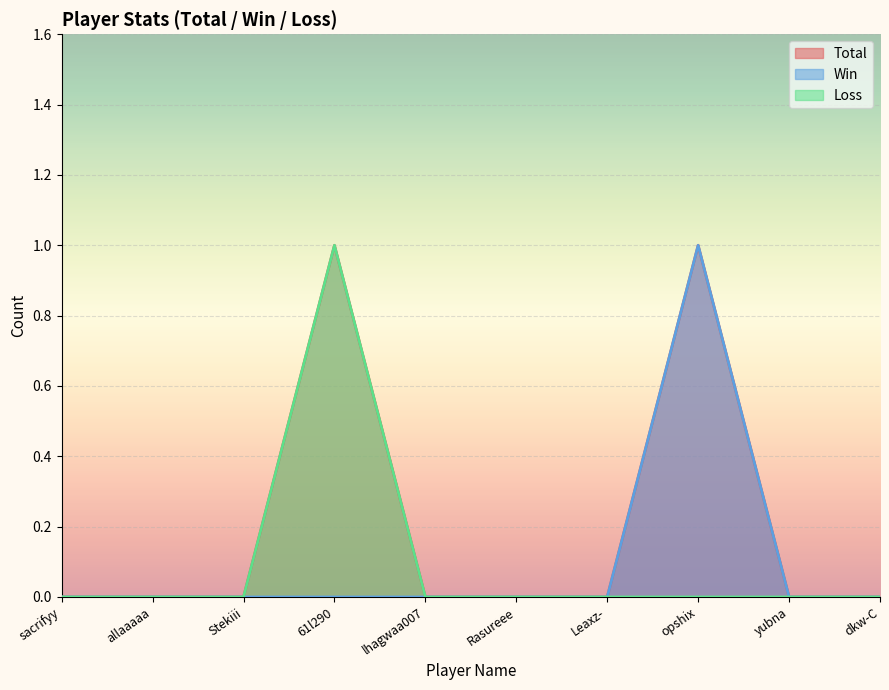

What position from the right is Leaxz-?

4